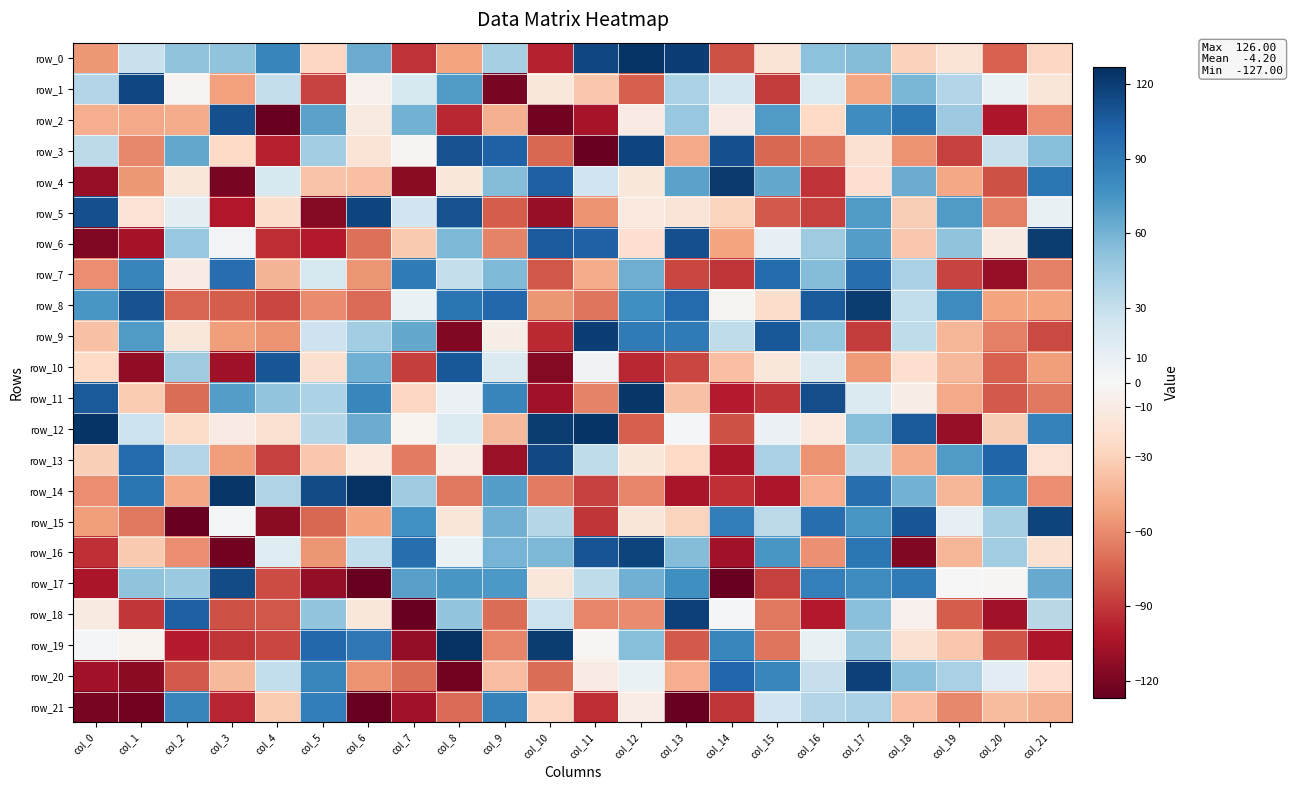

How many values in the row_21 series exceed -40?

10